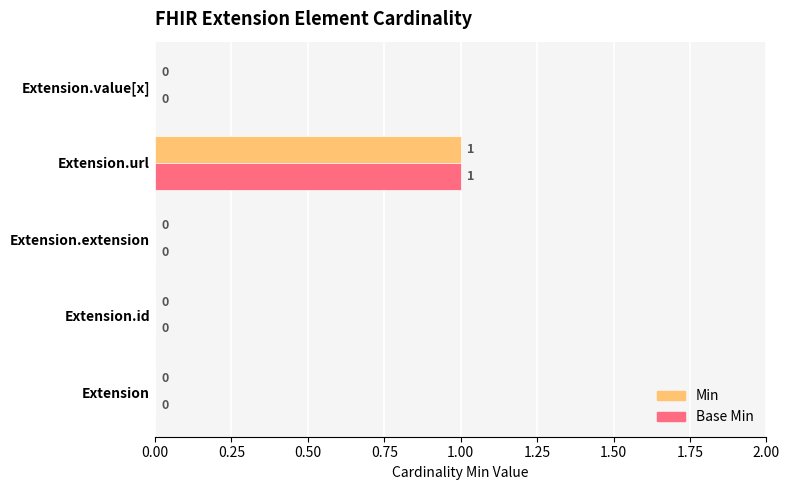

The Min series shows 0 at Extension.extension. True or false?

True